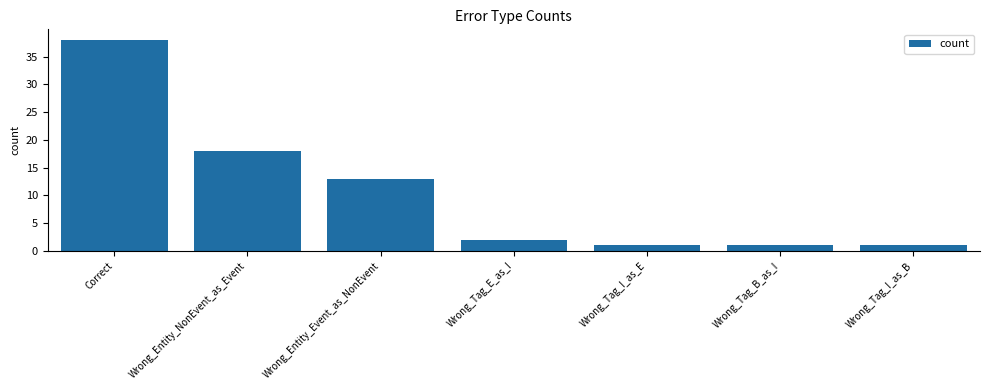

True or false: the data shows 1 at Wrong_Tag_I_as_E.

True